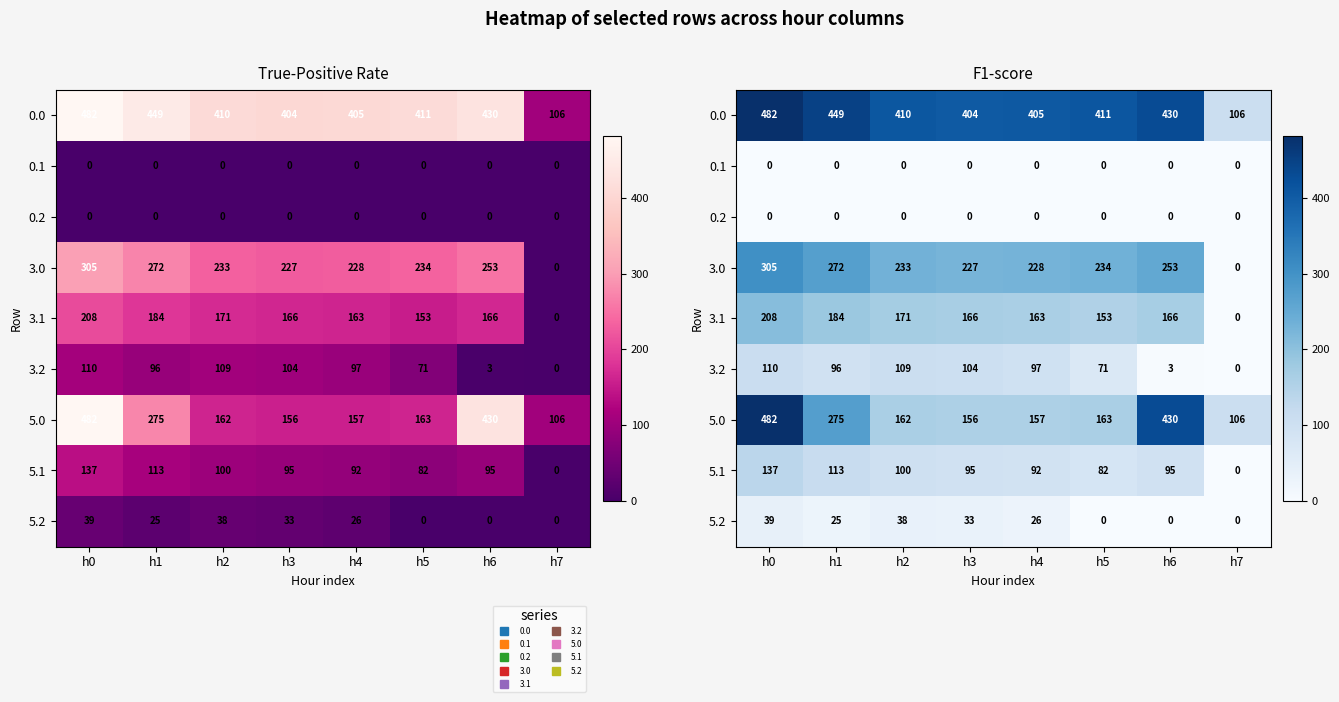

What is the highest value of the 5.2 series?

39.1